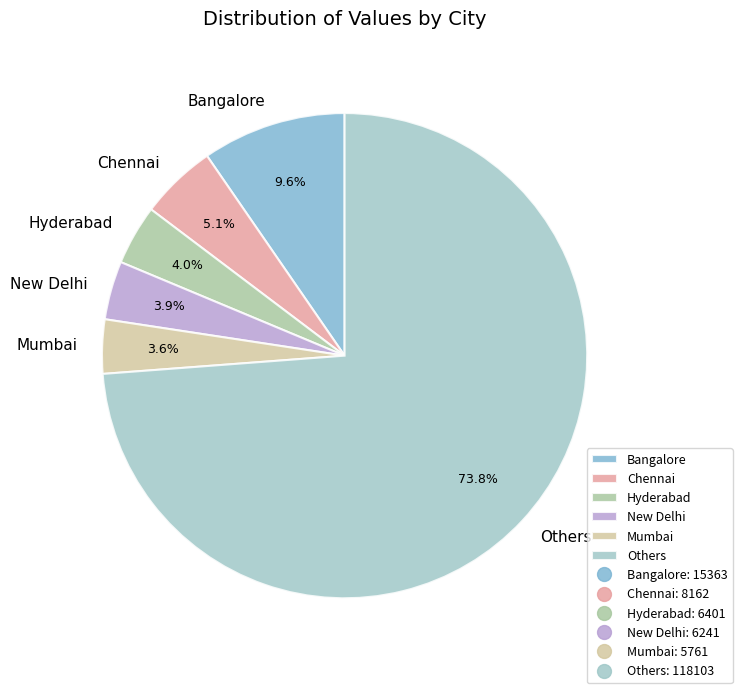

How many slices are in this pie chart?

6